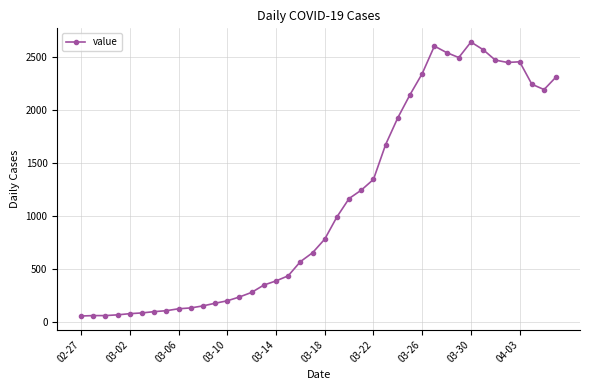

What is the sum of all values?

44951